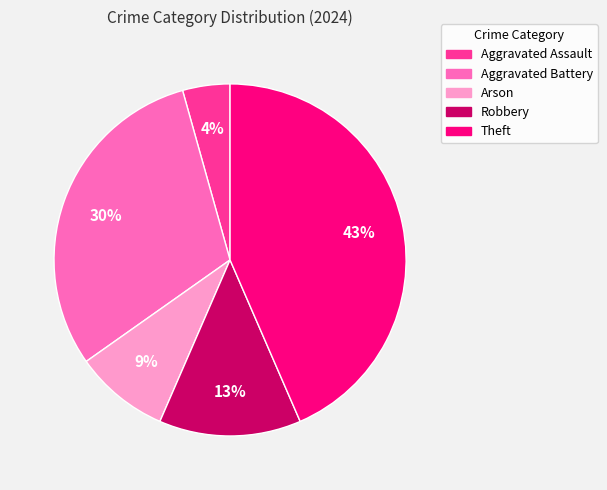

Does any single category account for the majority?

No